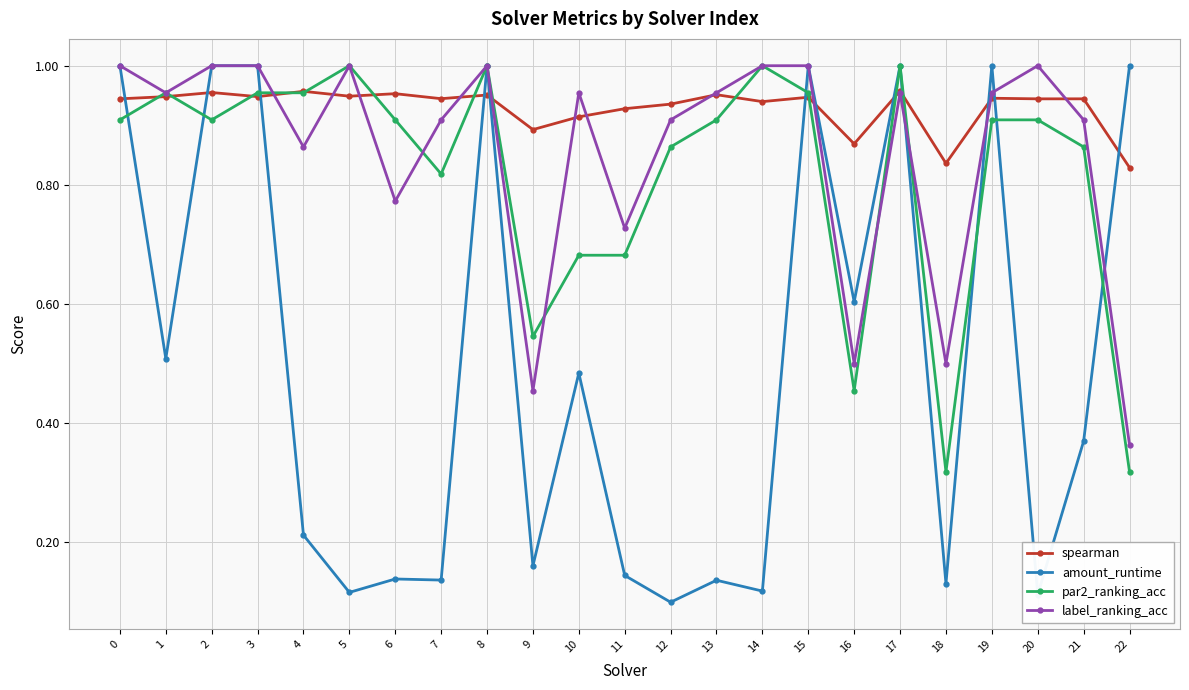

The par2_ranking_acc series shows 1.4 at 19. True or false?

False